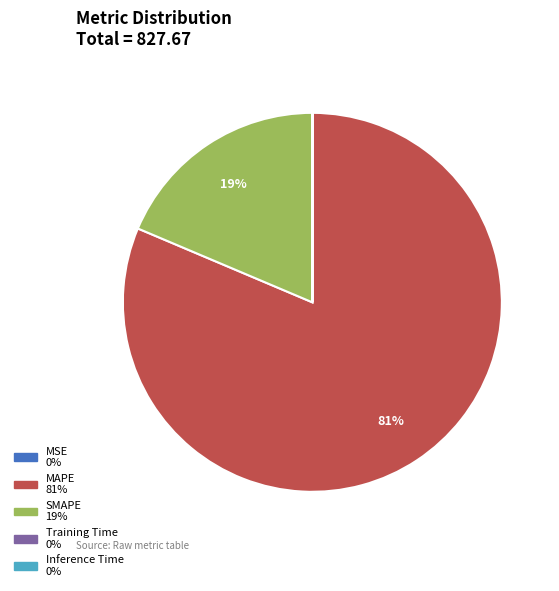

Is there any slice that represents more than half of the pie?

Yes